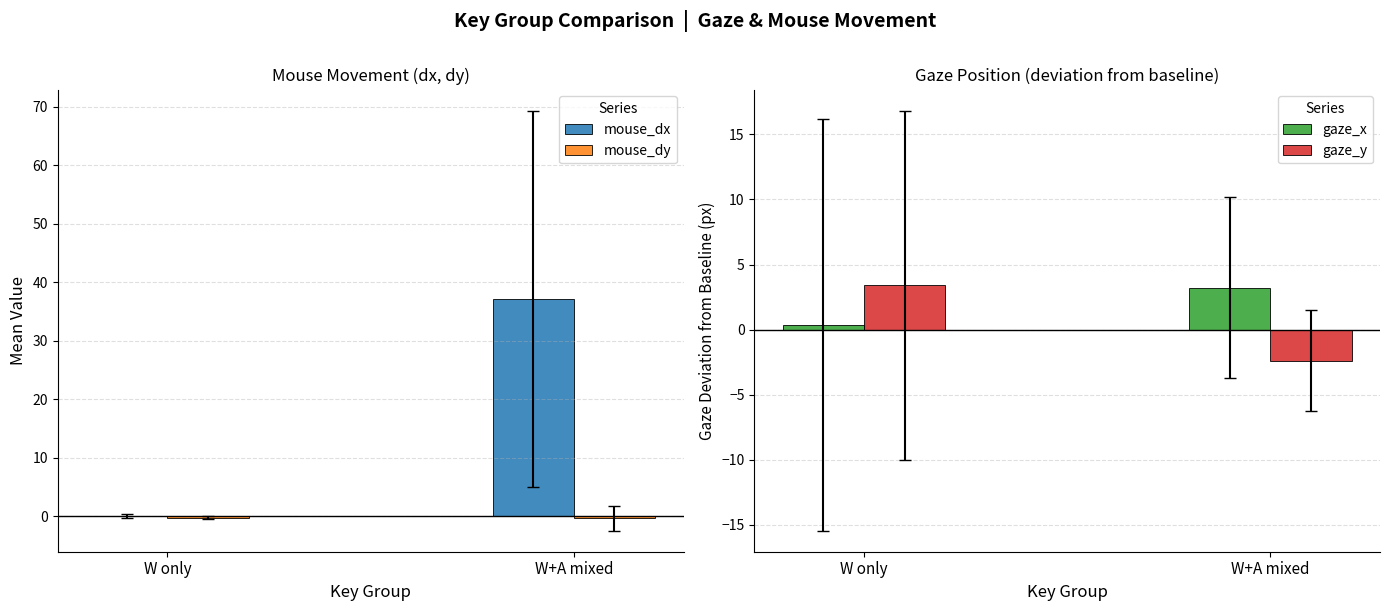

What is the total value across all series at W only?

3.6